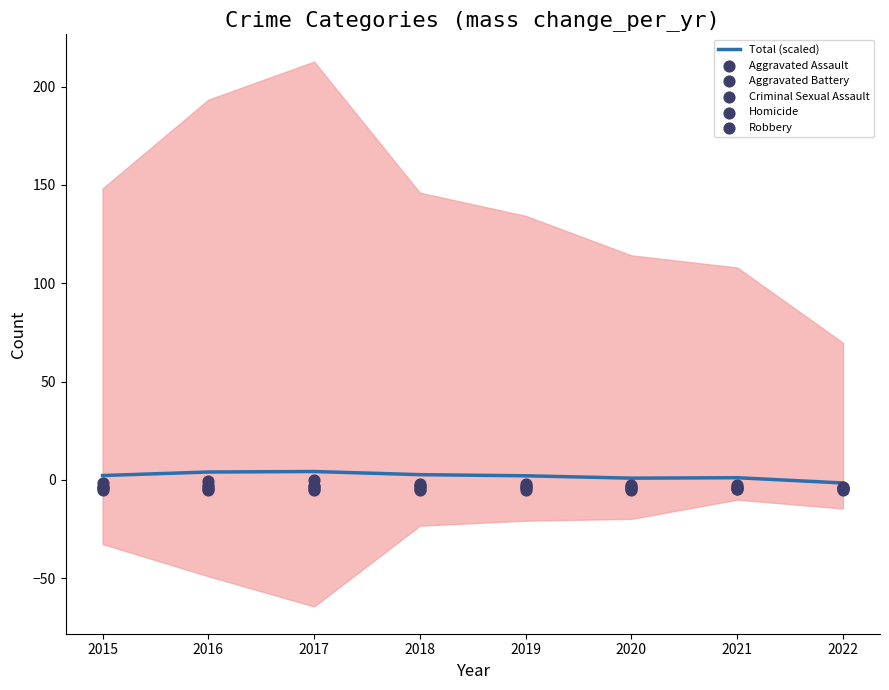

At which category is the sum across all series the highest?

2017